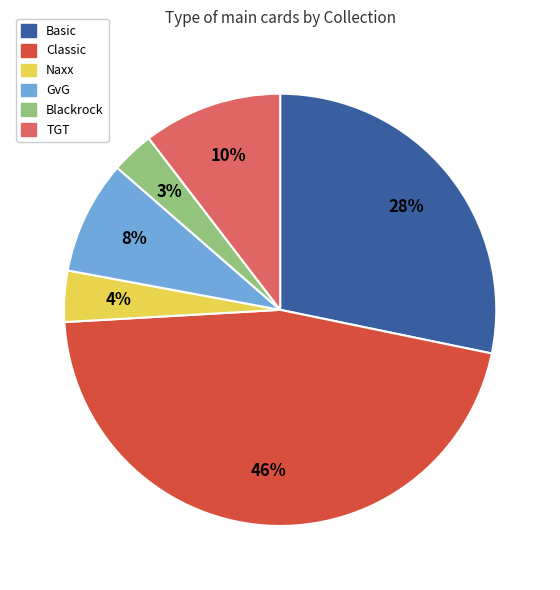

Is it true that GvG is 1% of the pie?

False